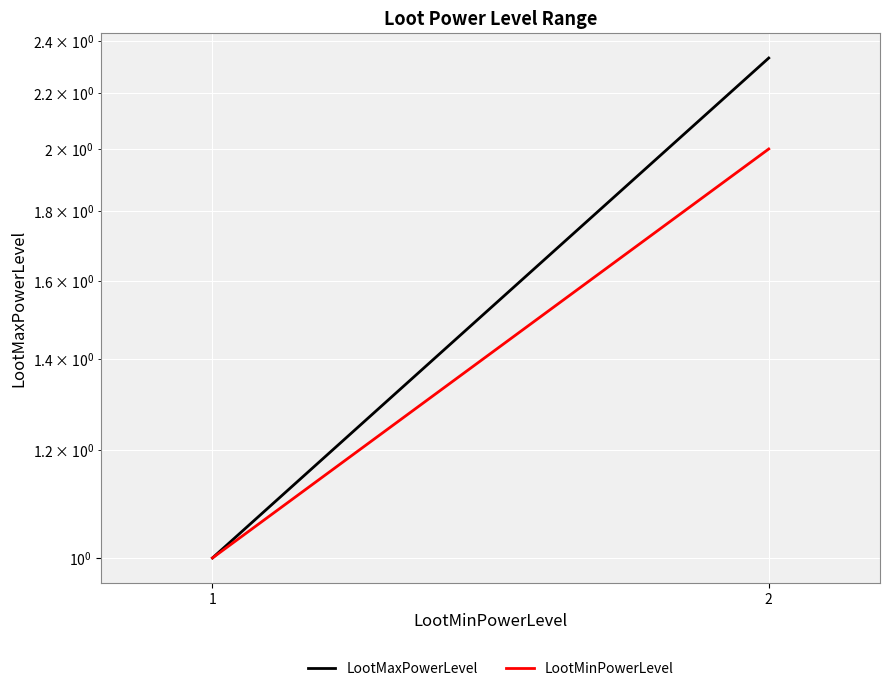

Where is LootMaxPowerLevel nearest to the value 1?

1